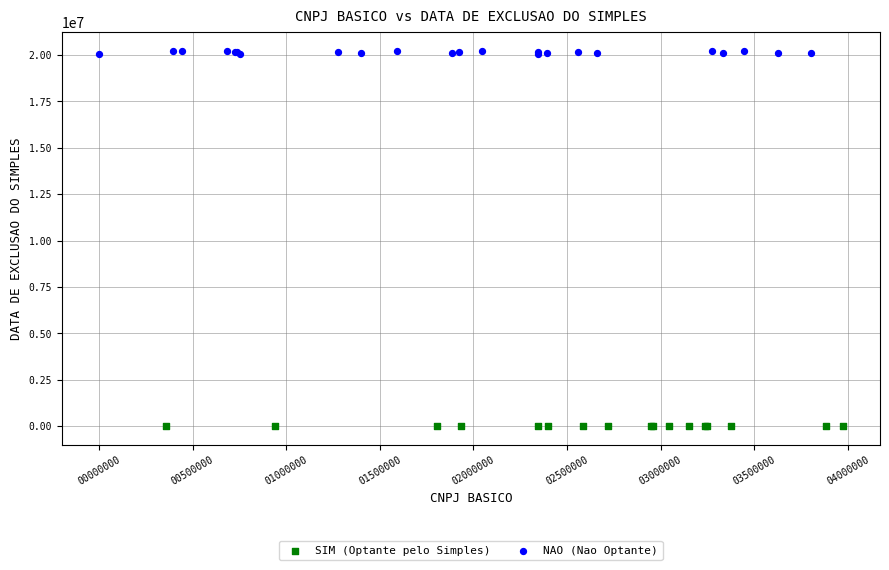

Which series contains the highest Y value?

NAO (Nao Optante)